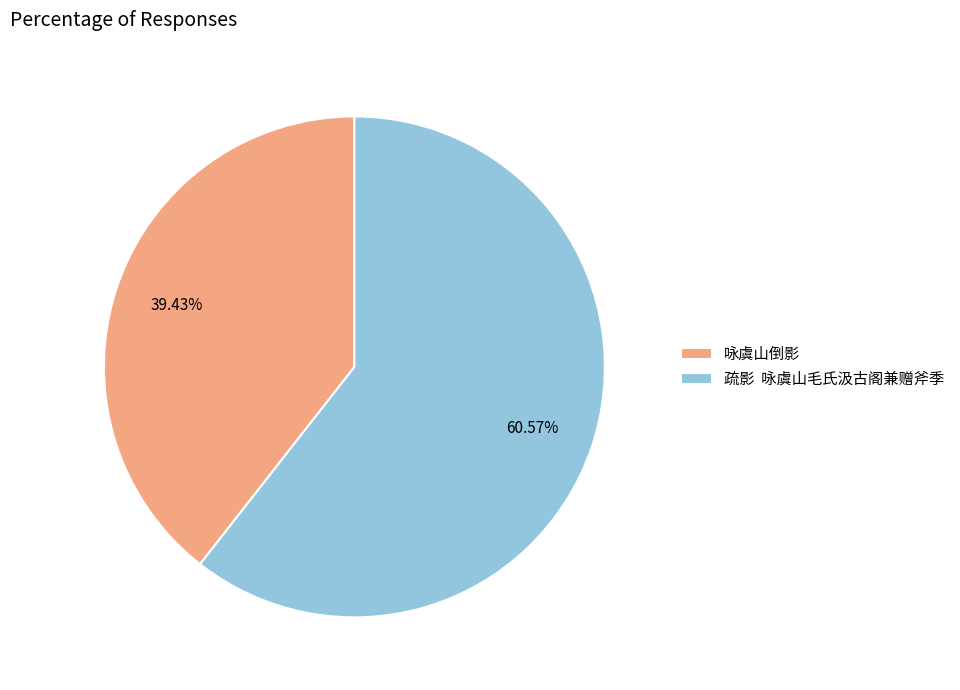

Combined, do 疏影 咏虞山毛氏汲古阁兼赠斧季 and 咏虞山倒影 account for over 50%?

Yes